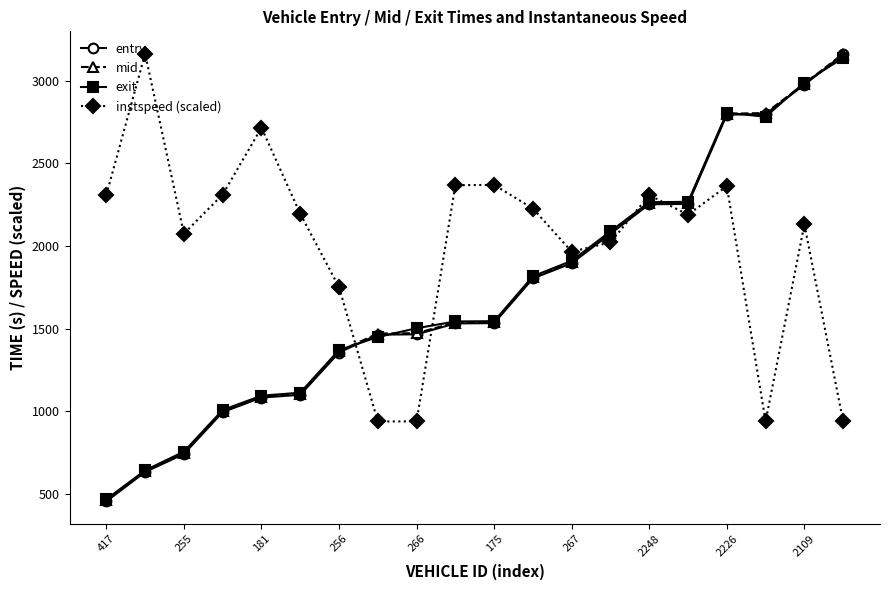

True or false: instspeed (scaled) and exit intersect in this chart.

True